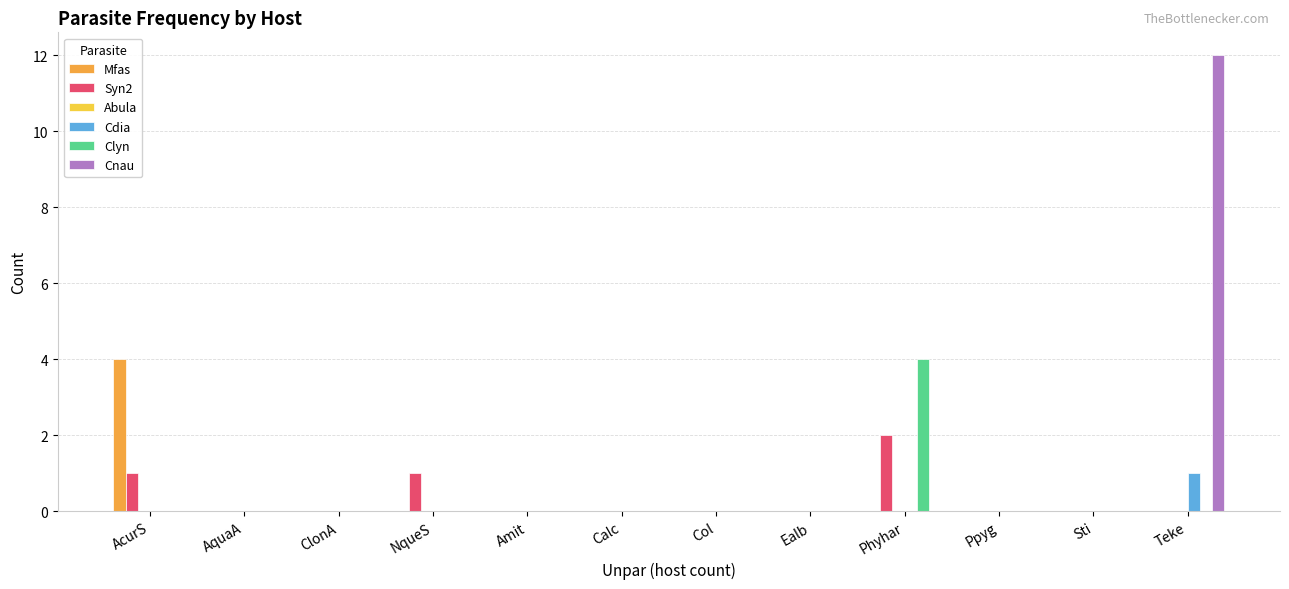

What is the maximum value shown in the chart?

12